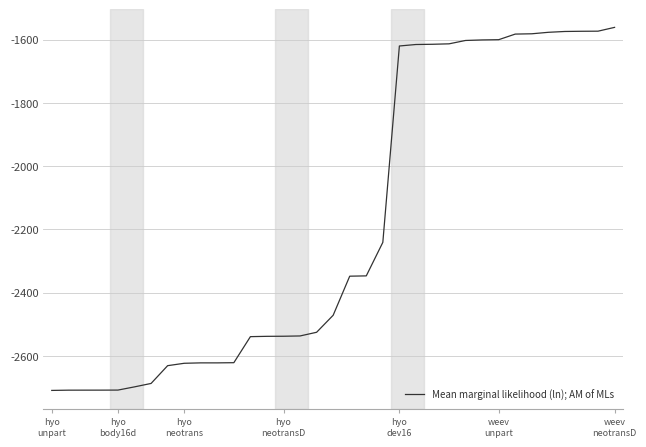

What is the difference between the maximum and minimum values?

1148.4